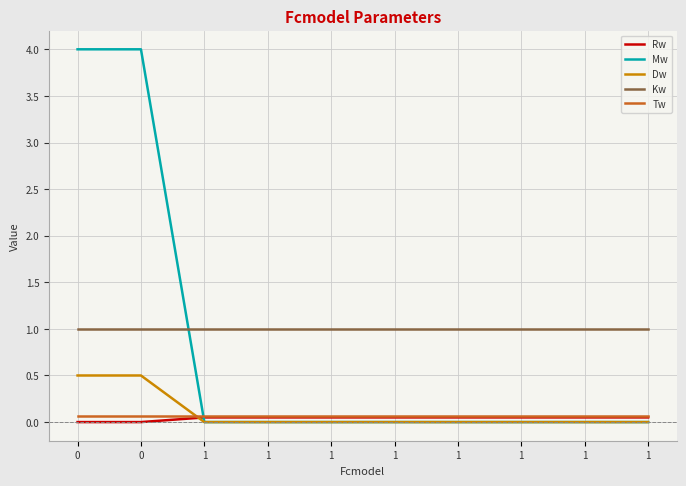

Which series ends up on top after the final intersection of Rw and Dw?

Rw